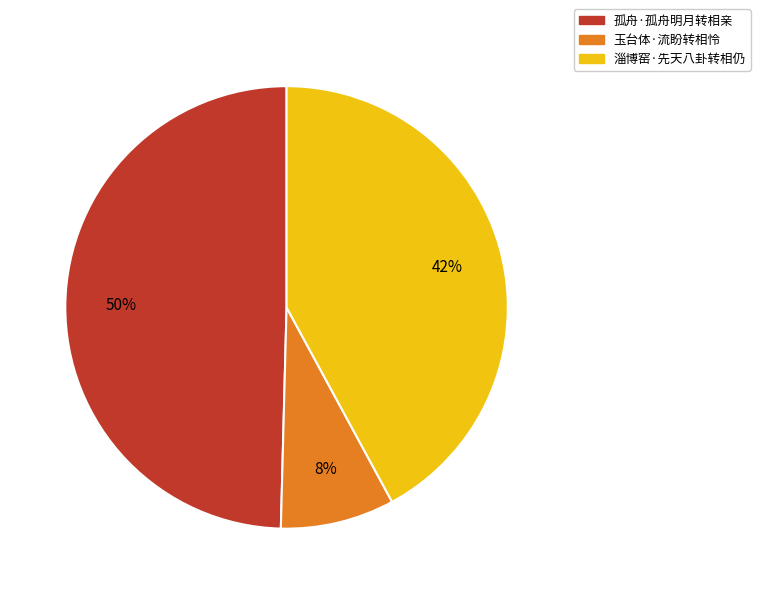

Which slice is the smallest?

玉台体·流盼转相怜